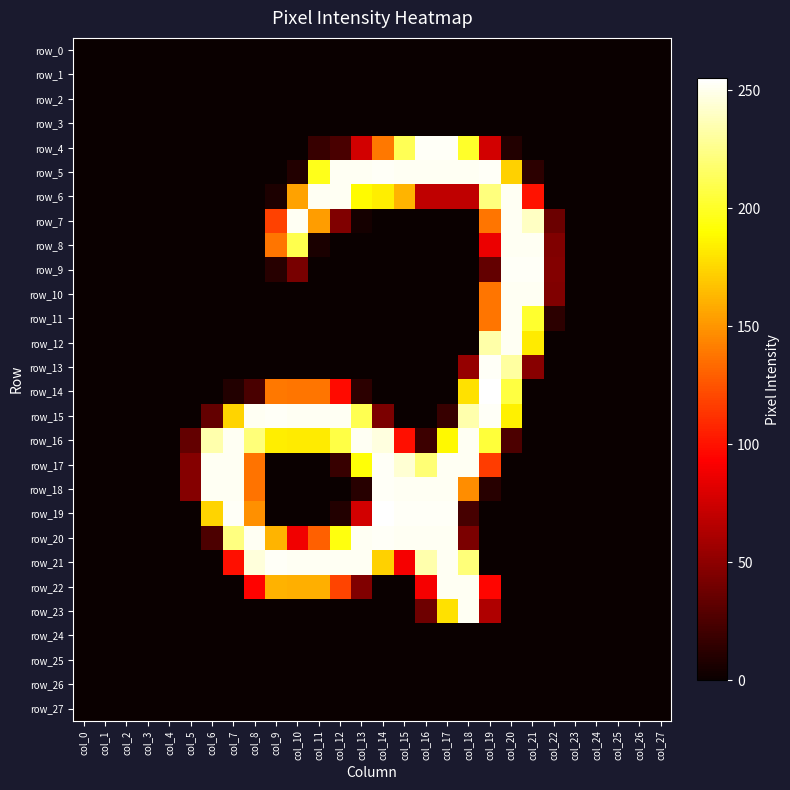

List the labels in order of row_2 value, largest first.

col_0, col_1, col_2, col_3, col_4, col_5, col_6, col_7, col_8, col_9, col_10, col_11, col_12, col_13, col_14, col_15, col_16, col_17, col_18, col_19, col_20, col_21, col_22, col_23, col_24, col_25, col_26, col_27